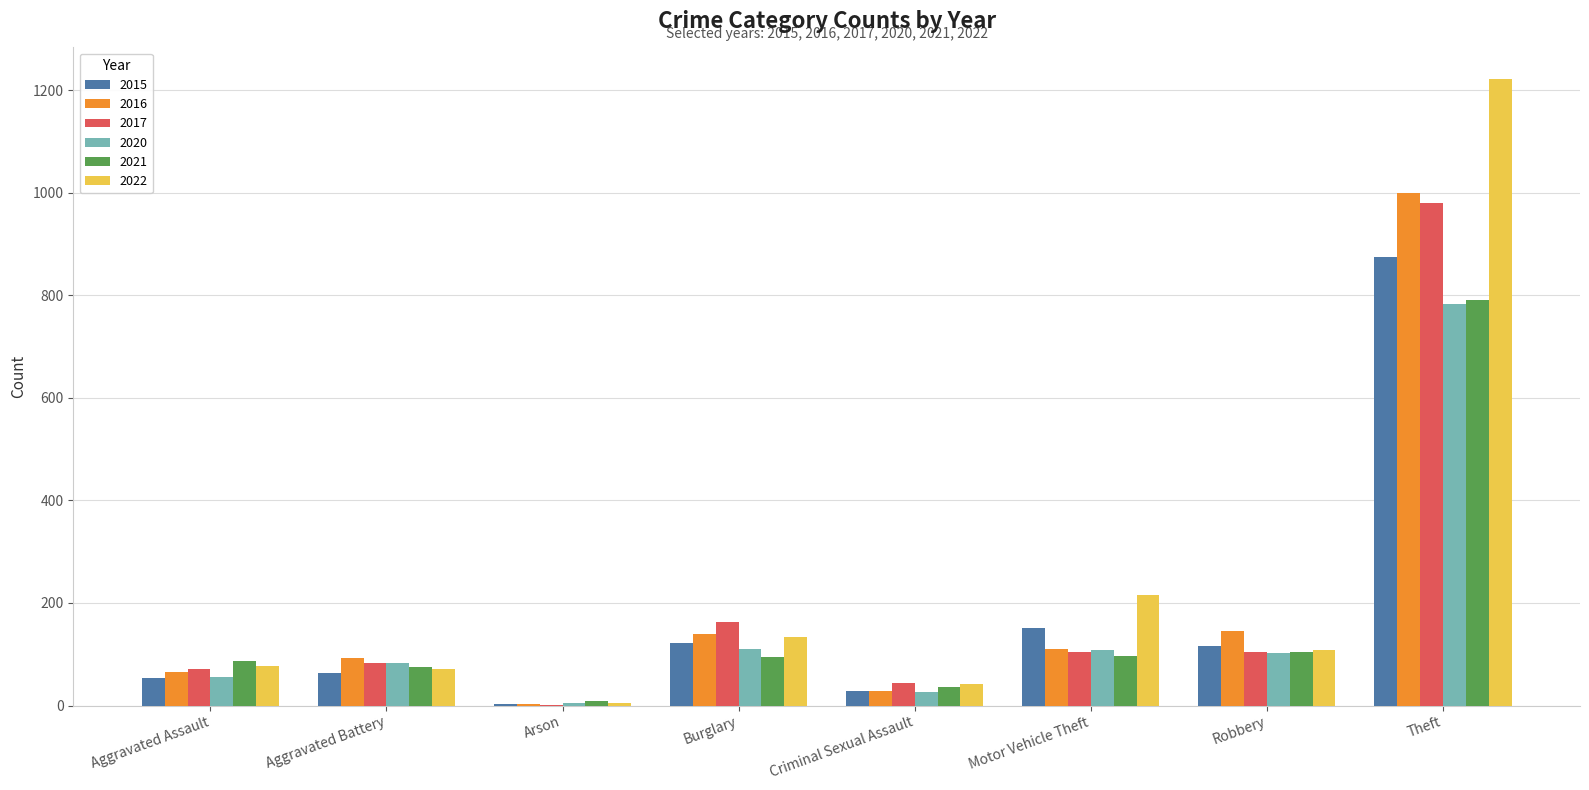

What is the maximum value shown in the chart?

1222